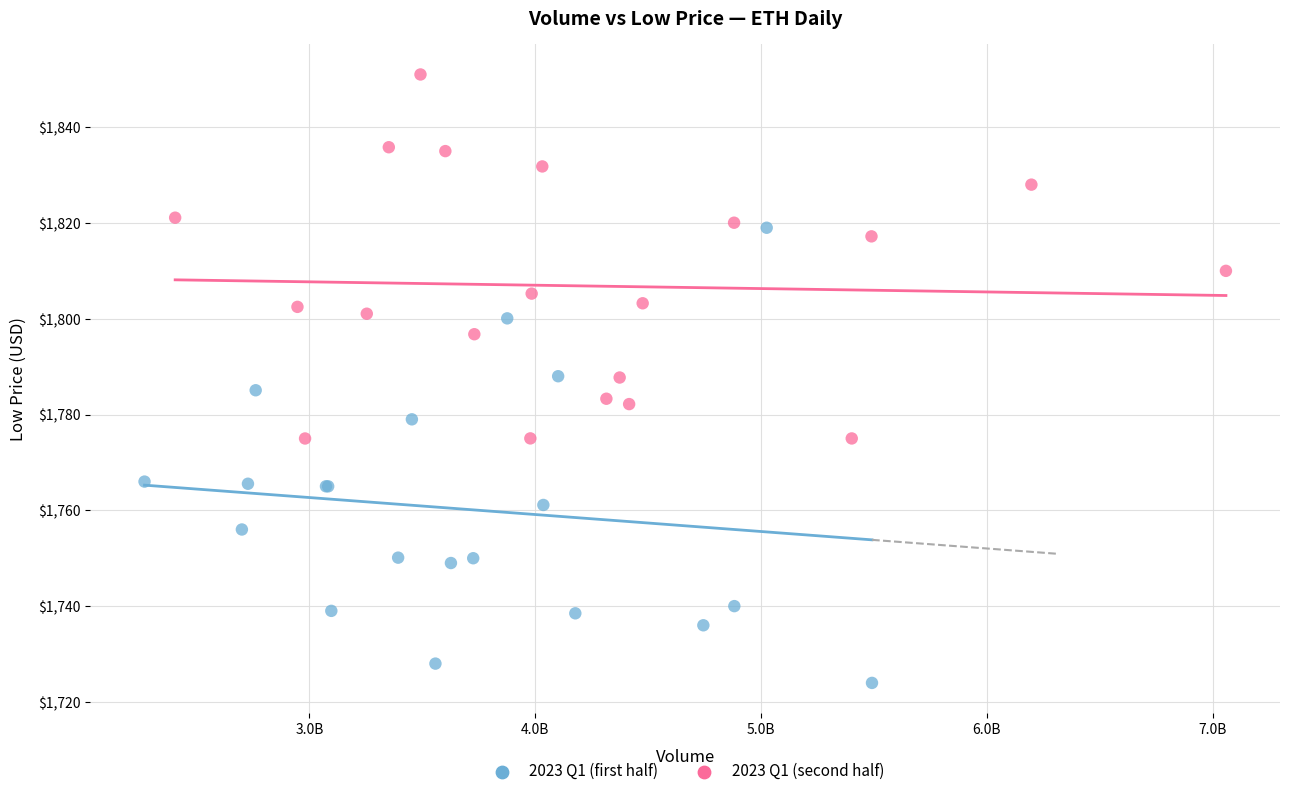

Which series reaches the minimum Y coordinate?

2023 Q1 (first half)